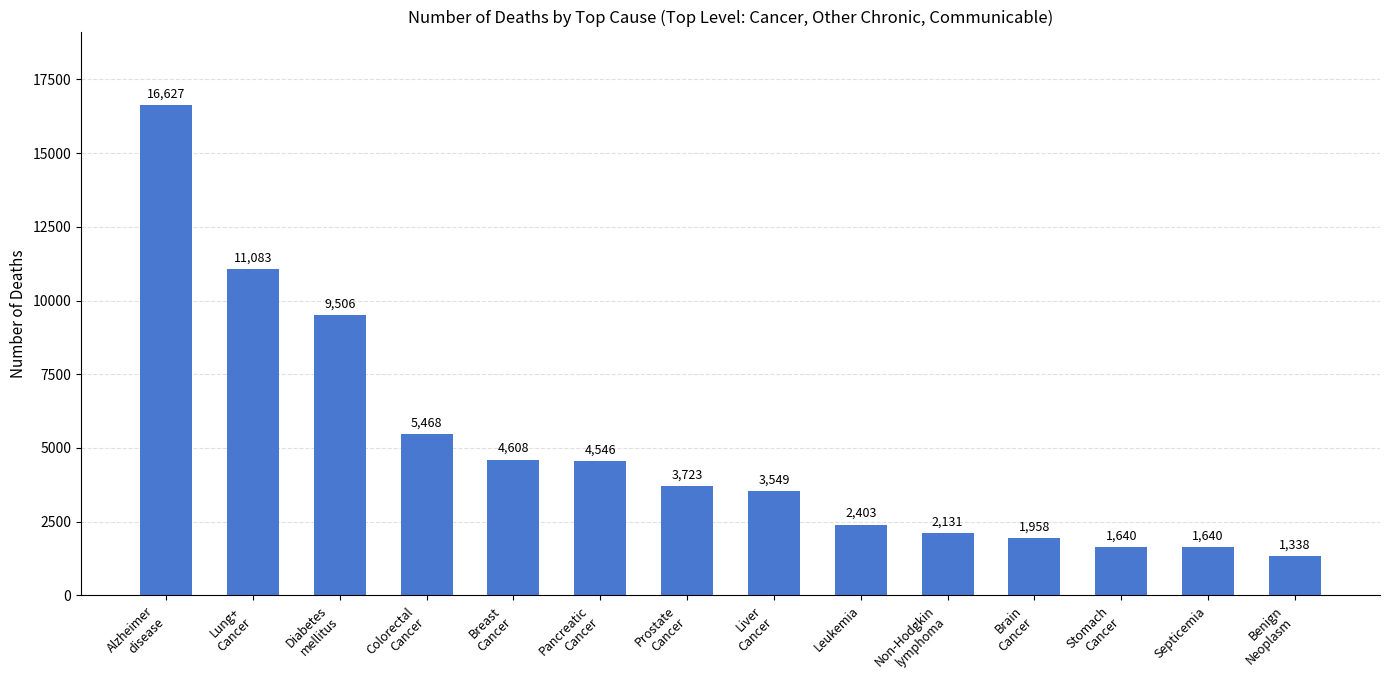

Reading right to left, list all the values displayed in this chart.

1338	1640	1640	1958	2131	2403	3549	3723	4546	4608	5468	9506	11083	16627